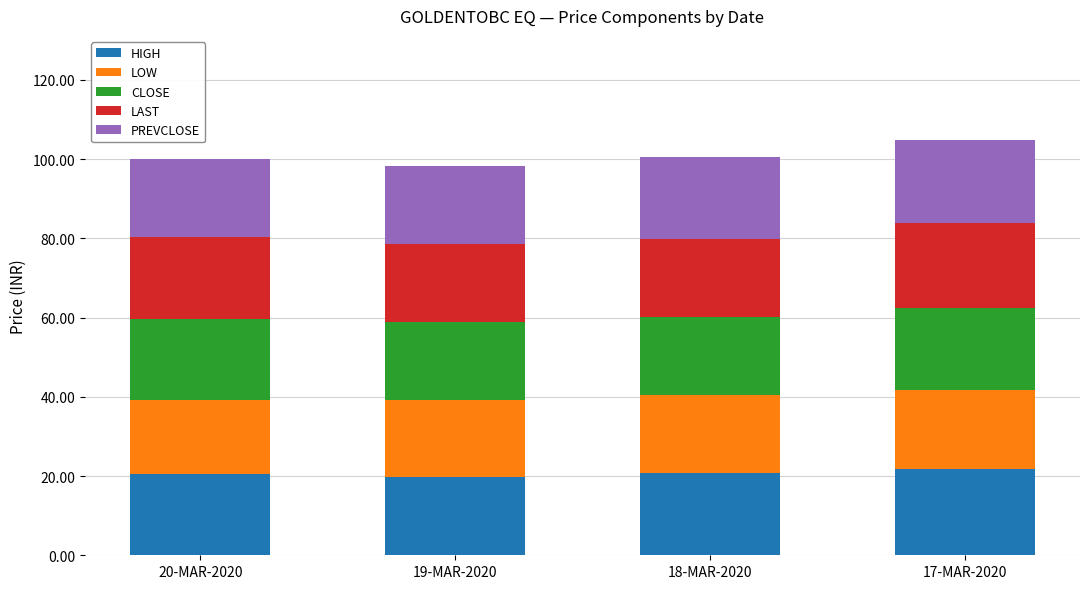

The HIGH series shows 19.6 at 19-MAR-2020. True or false?

True